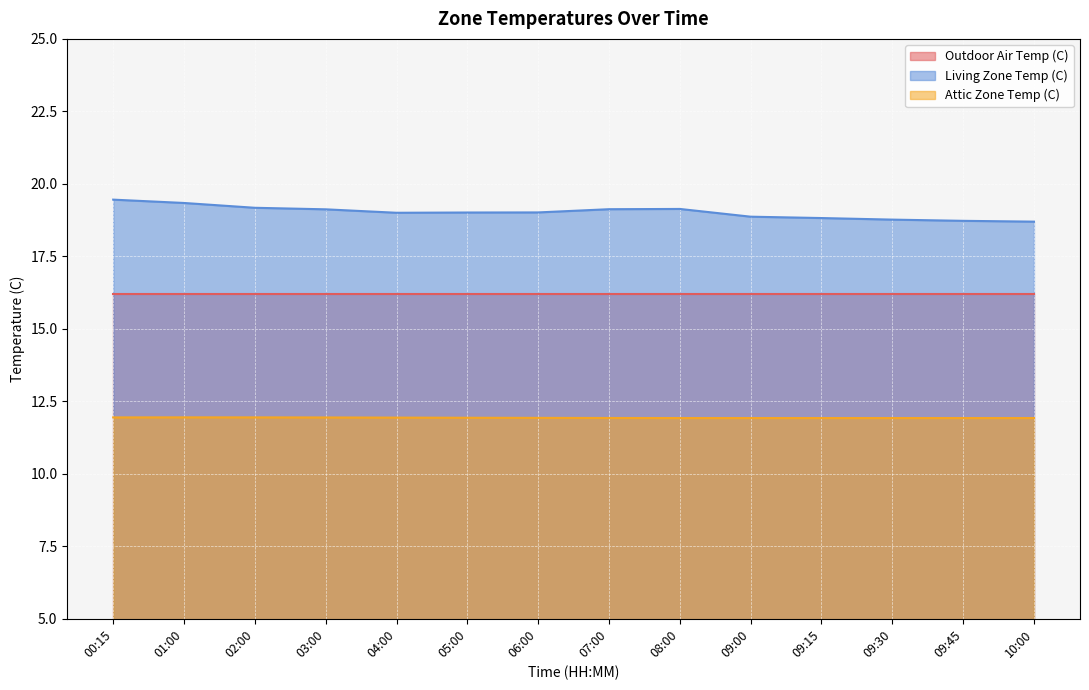

What is the sum of the Living Zone Temp (C) values at 07:00 and 06:00?

38.1